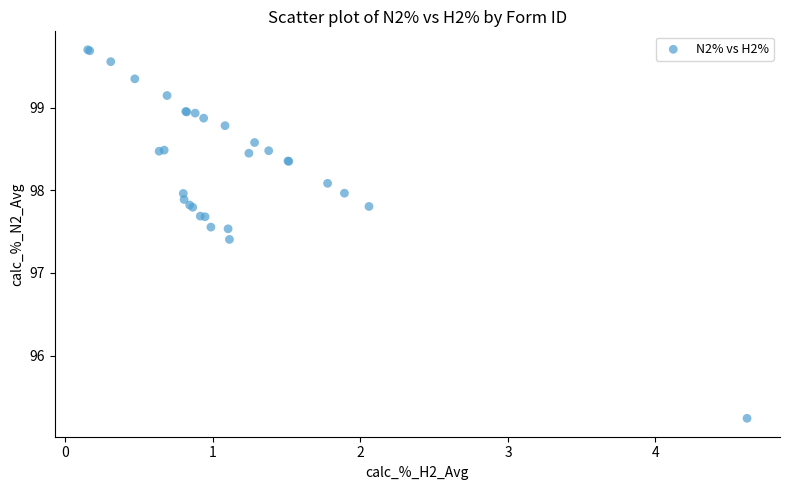

What Y value in the scatter plot is closest to 97?

97.4